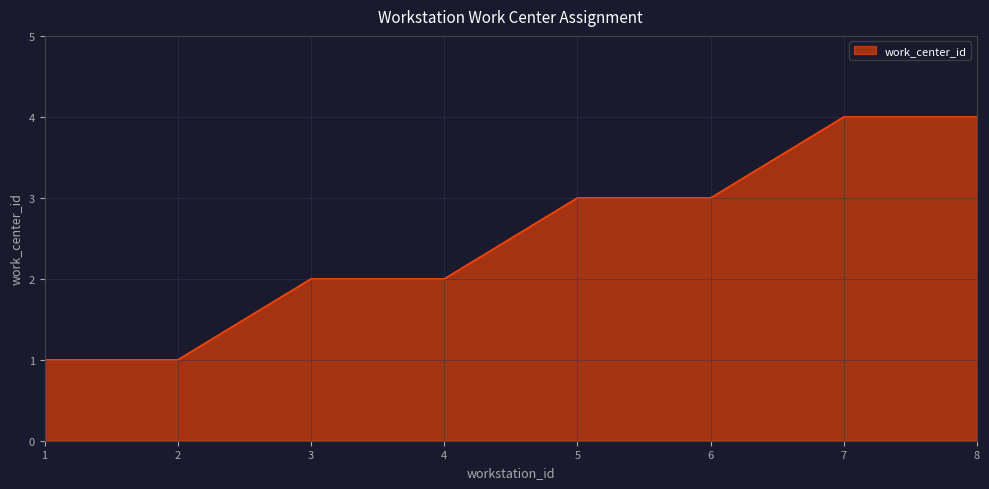

What is the change in value from 4 to 5?

+1